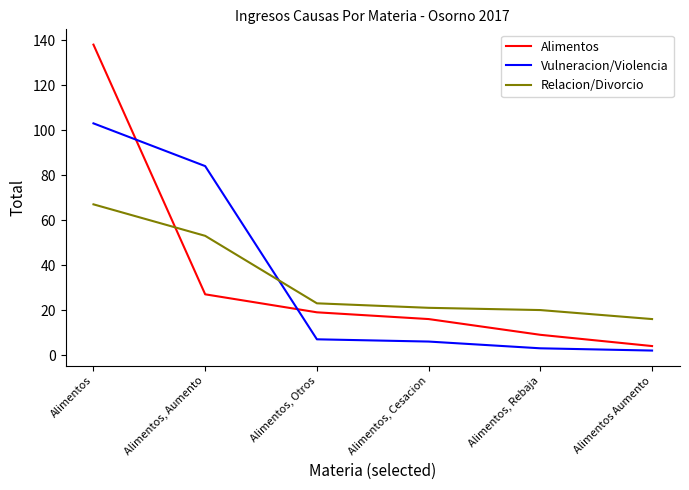

What is the highest value of the Vulneracion/Violencia series?

103